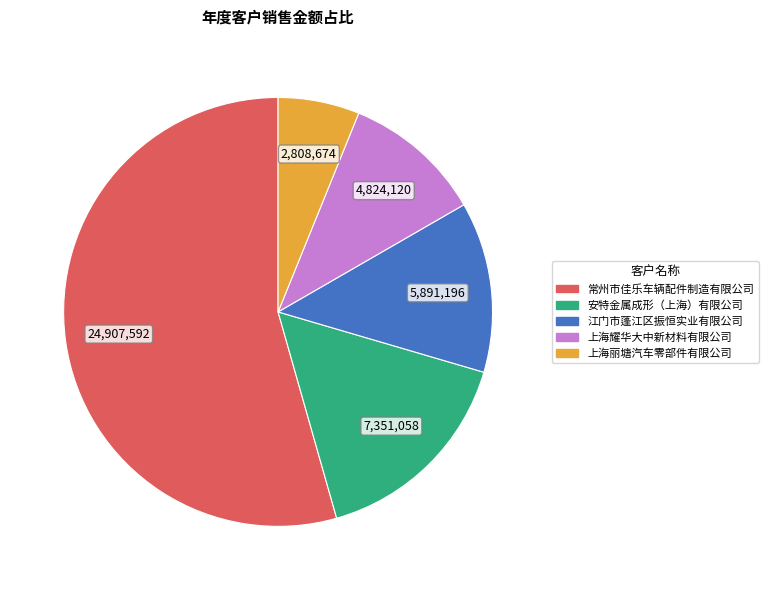

What is the ratio of the value at 上海丽塘汽车零部件有限公司 to the value at 常州市佳乐车辆配件制造有限公司?

0.1